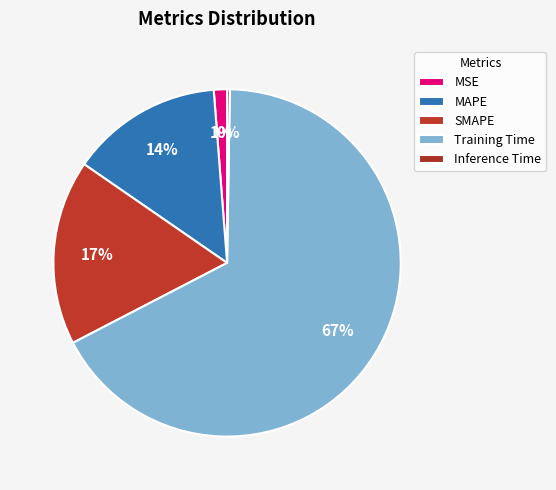

Which slice is the smallest?

Inference Time